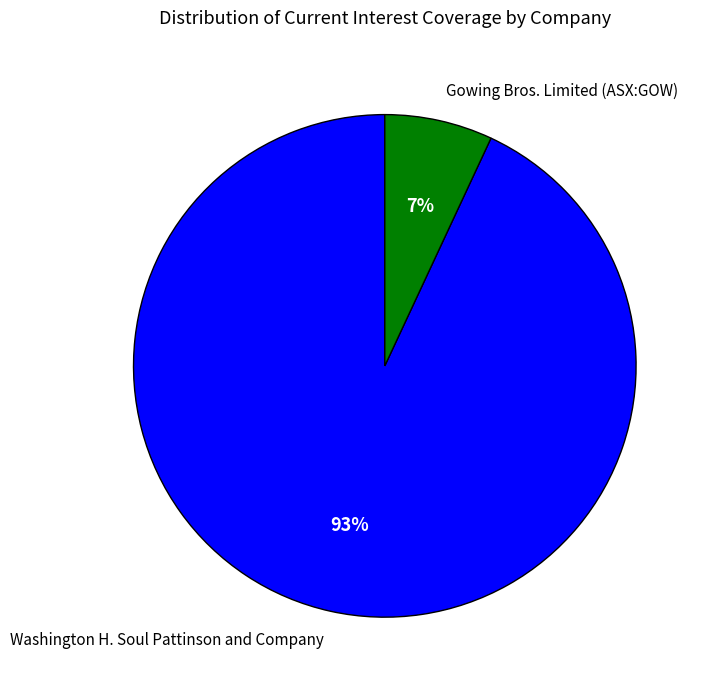

What percentage is the Washington H. Soul Pattinson and Company slice, to the nearest percent?

93%